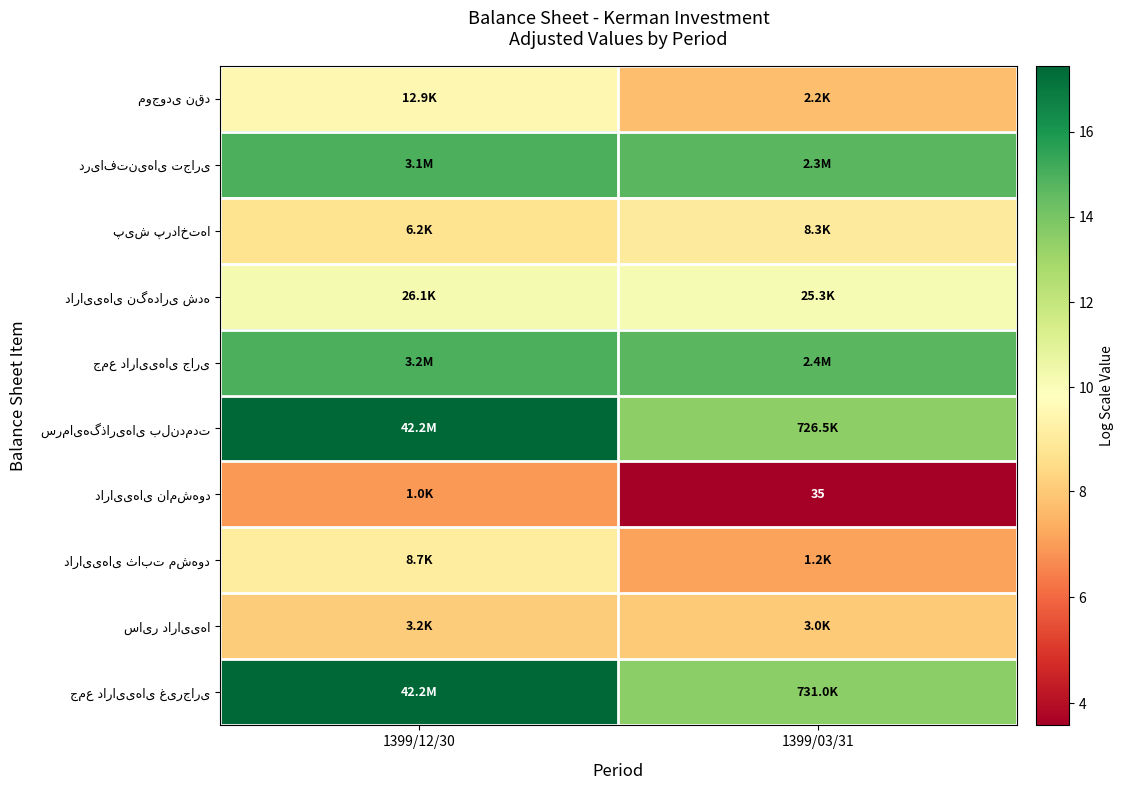

At which category is the sum across all series the highest?

1399/12/30